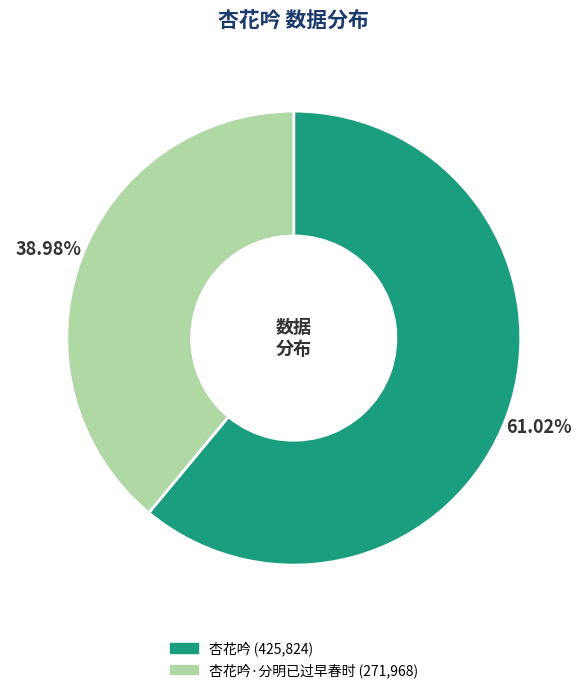

Is there a majority slice in this chart?

Yes